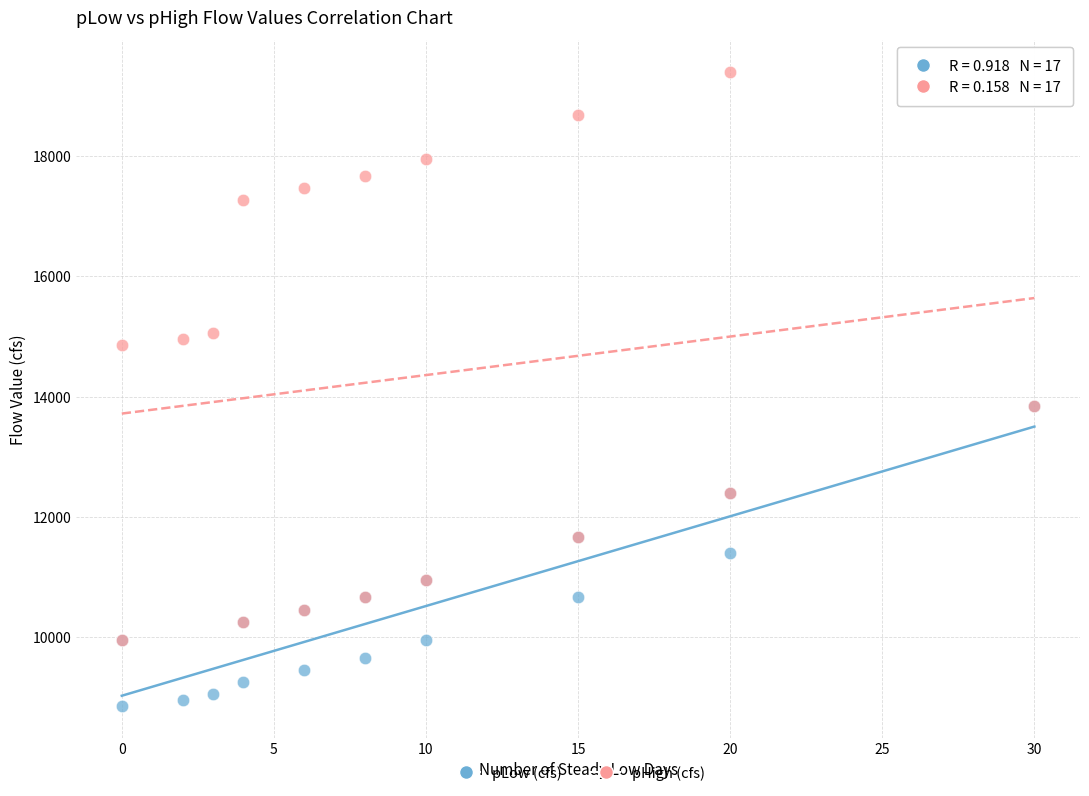

Which series contains the lowest Y value?

pLow (cfs)